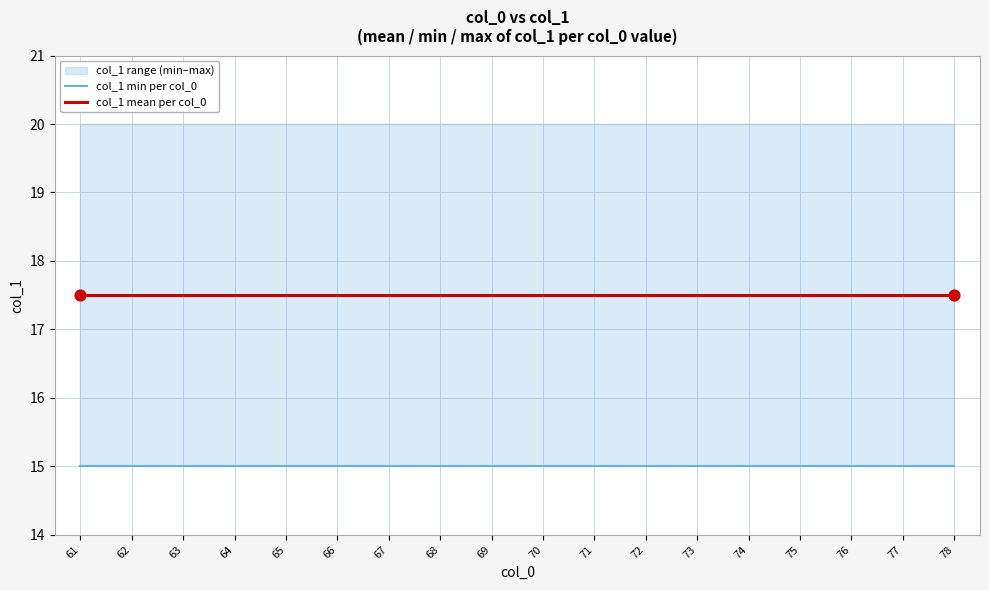

Which series has the largest total across all categories?

col_1 mean per col_0